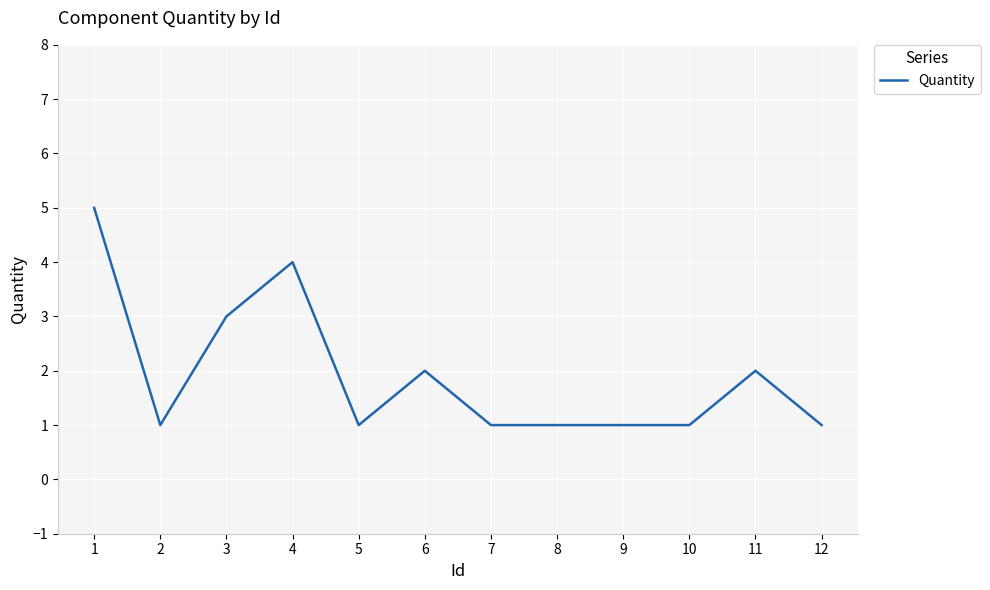

What is the difference between the maximum and minimum values?

4